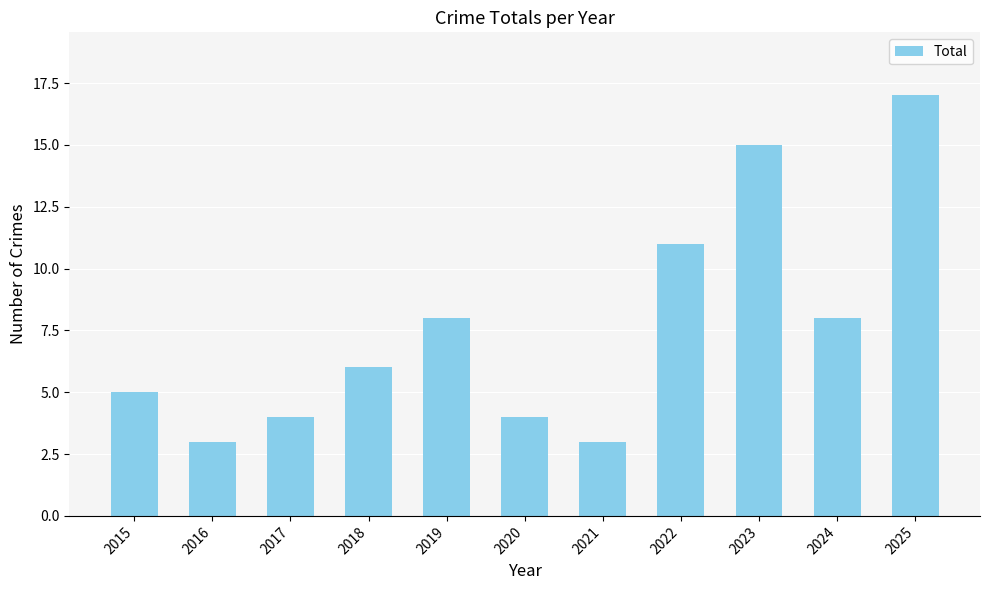

What is the difference between the values at 2019 and 2021?

5